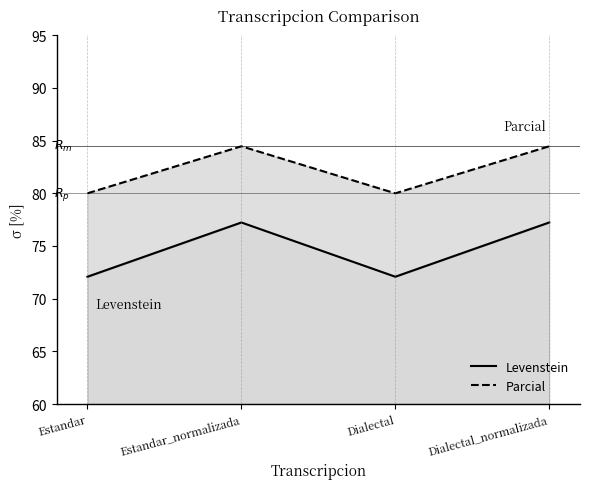

What is the label of the 2nd point from the left?

Estandar_normalizada